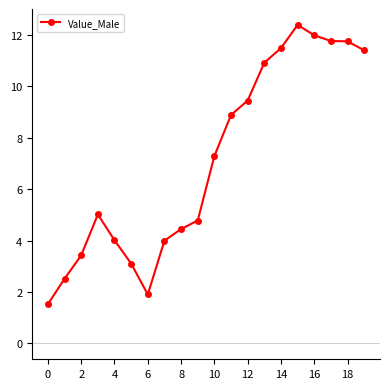

True or false: the data has more than 1 interior local peaks.

True